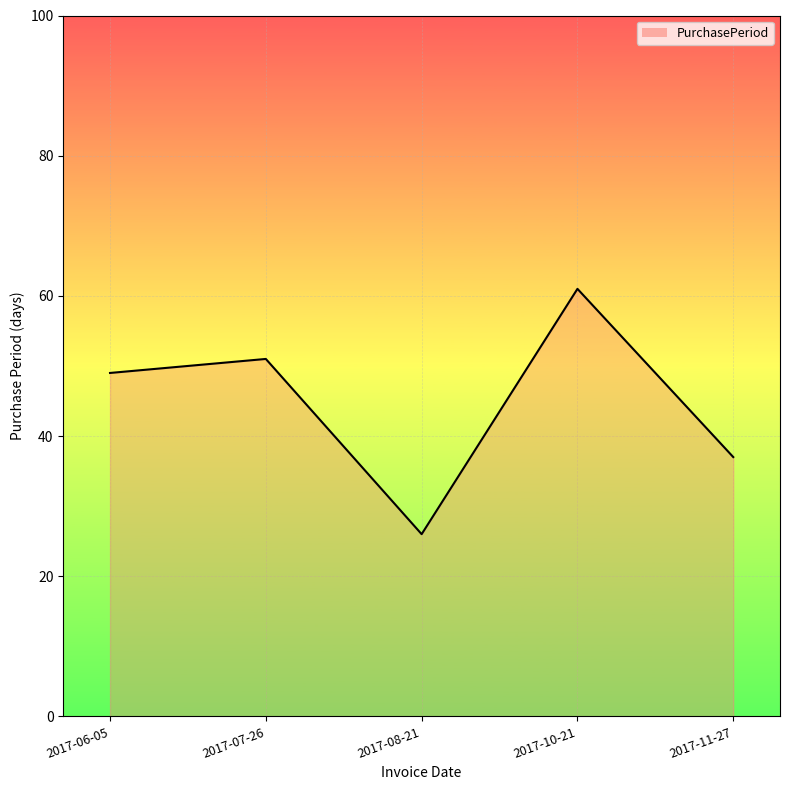

How many distinct data groups are displayed?

1